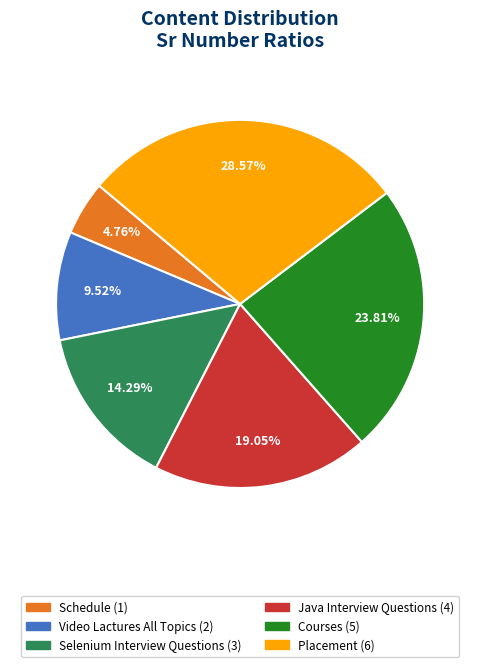

Between Courses and Java Interview Questions, which is larger?

Courses